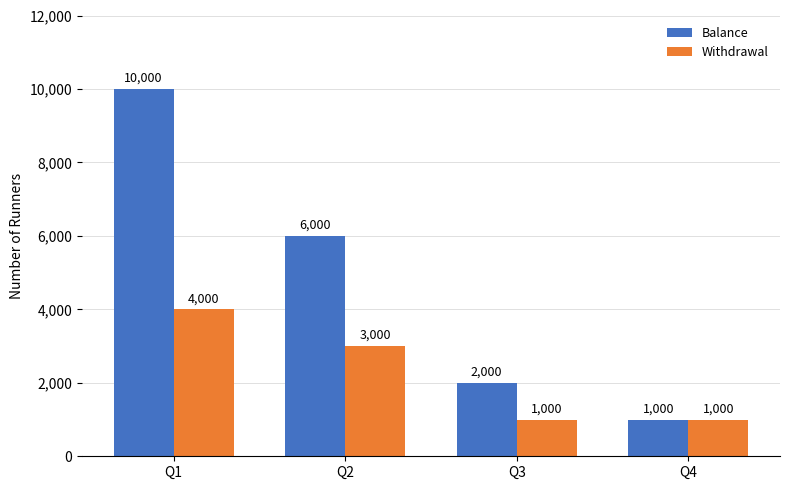

At Q3, list the series in order from largest to smallest.

Balance, Withdrawal